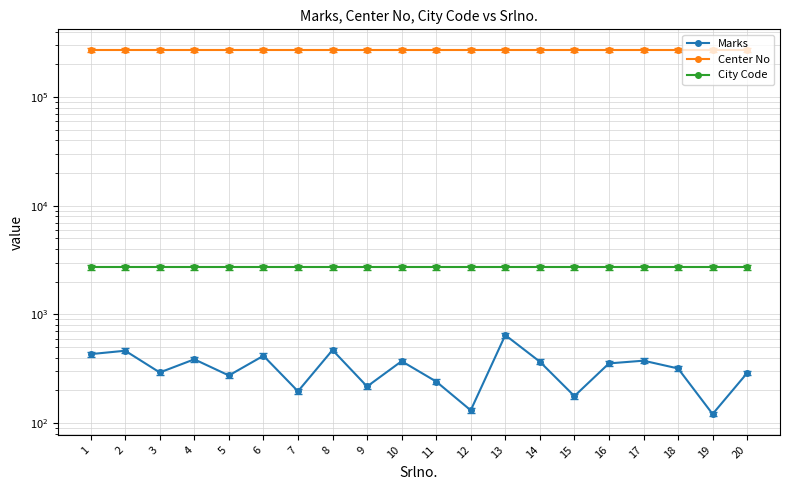

Which series has the widest spread of values?

Marks